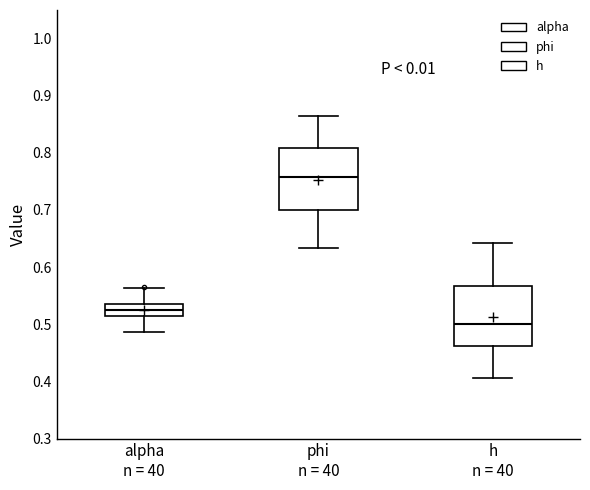

Reading left to right, read every box against the y-axis: the position of its median line, the range the box covers, and the ends of its whiskers. The values are not printed on the chart, so give them approximately, as read against the axis.

alpha n = 40: median 0.52, box 0.51 to 0.53, whiskers 0.49 to 0.56
phi n = 40: median 0.76, box 0.70 to 0.81, whiskers 0.63 to 0.86
h n = 40: median 0.50, box 0.46 to 0.57, whiskers 0.41 to 0.64